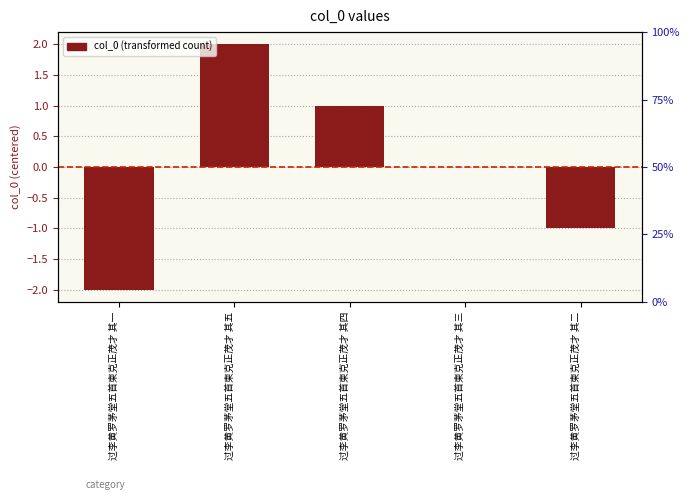

Rank the categories by value from highest to lowest.

过李黄罗茅堂五首柬克正茂才 其五, 过李黄罗茅堂五首柬克正茂才 其四, 过李黄罗茅堂五首柬克正茂才 其三, 过李黄罗茅堂五首柬克正茂才 其二, 过李黄罗茅堂五首柬克正茂才 其一